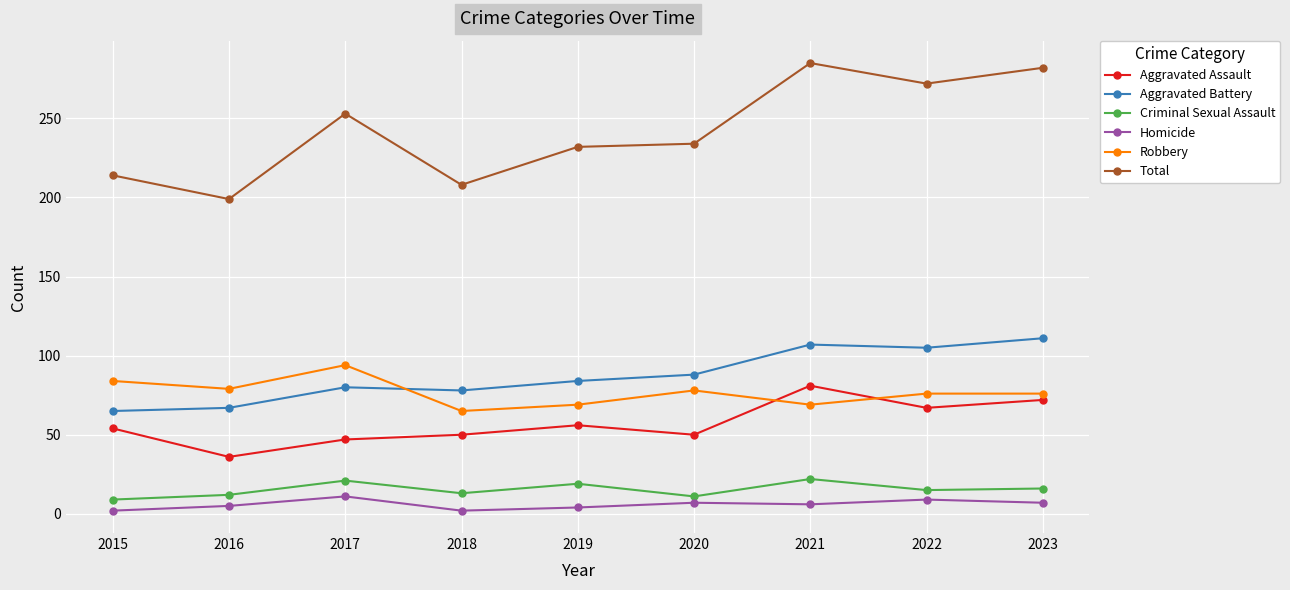

At how many categories does at least one series exceed 192?

9